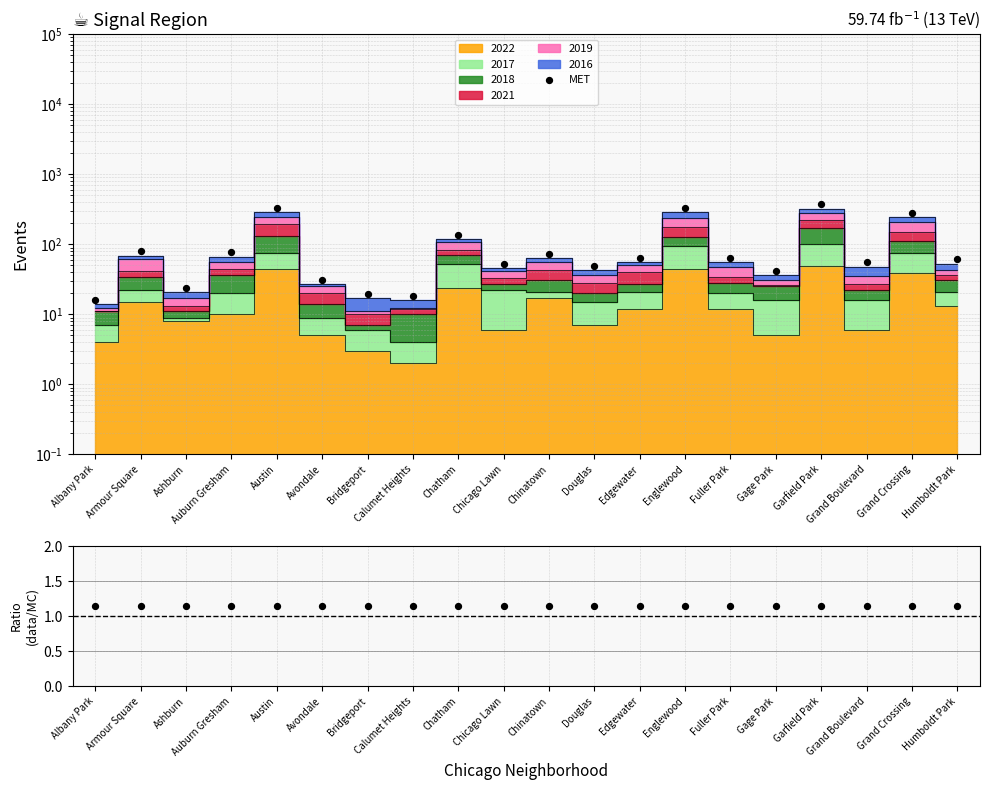

What is the change in value from Auburn Gresham to Calumet Heights?

-58.5